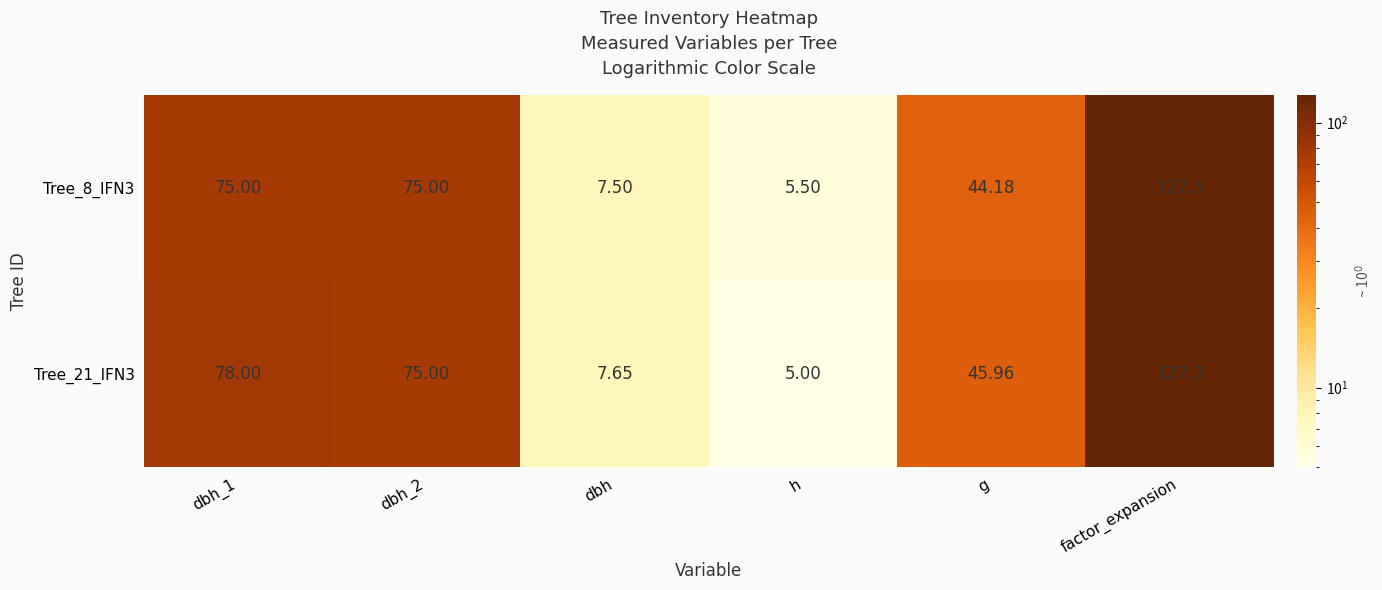

Which category has the lowest value in the Tree_8_IFN3 series?

h